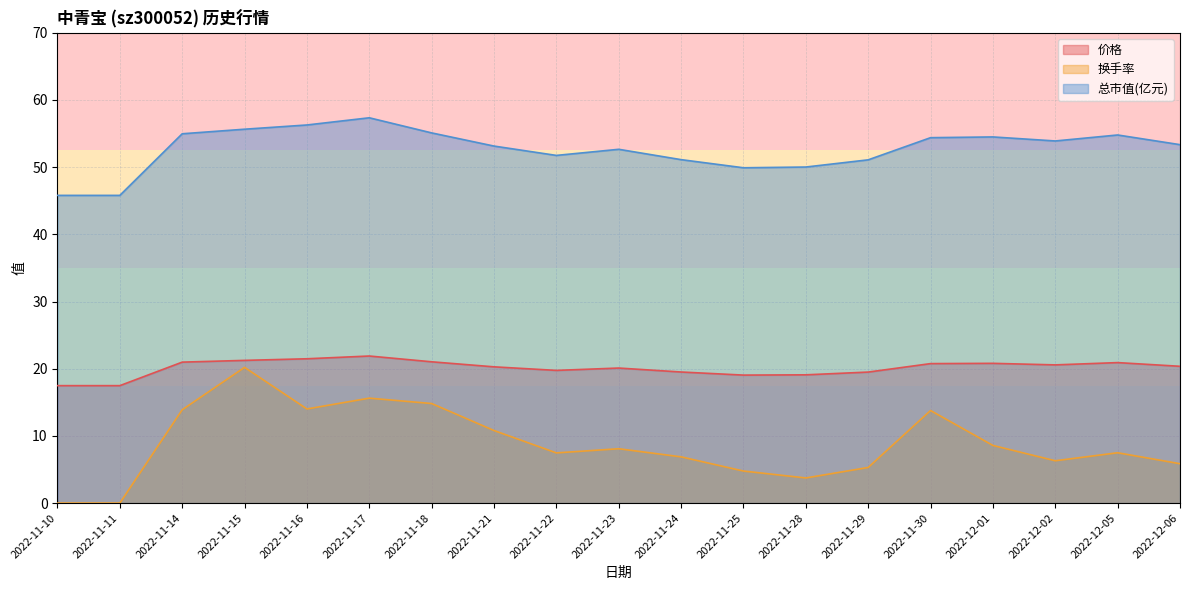

Between 2022-11-10 and 2022-11-28, which series saw the biggest shift?

总市值(亿元)